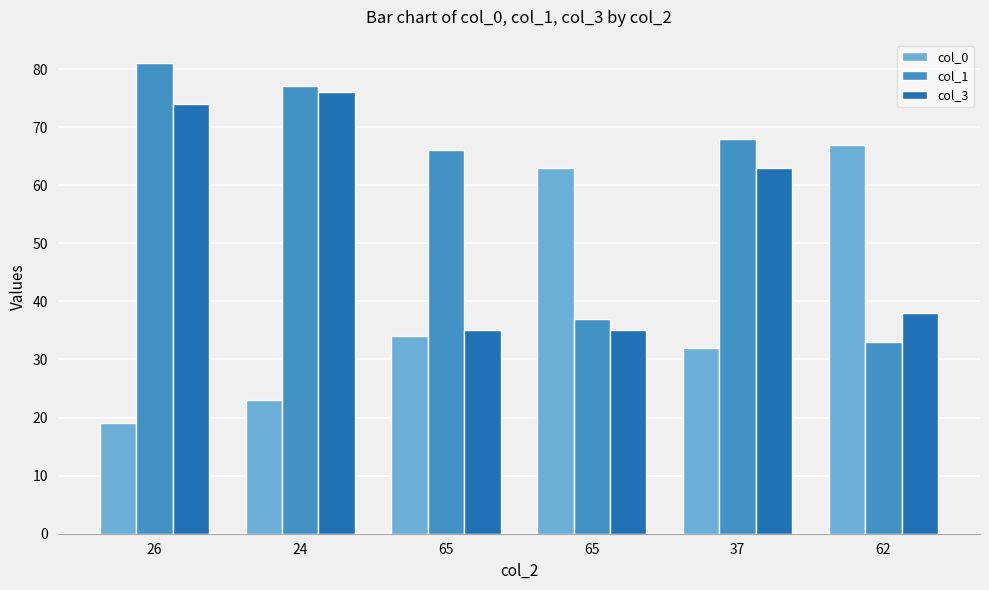

Which category has the highest value across all series?

26